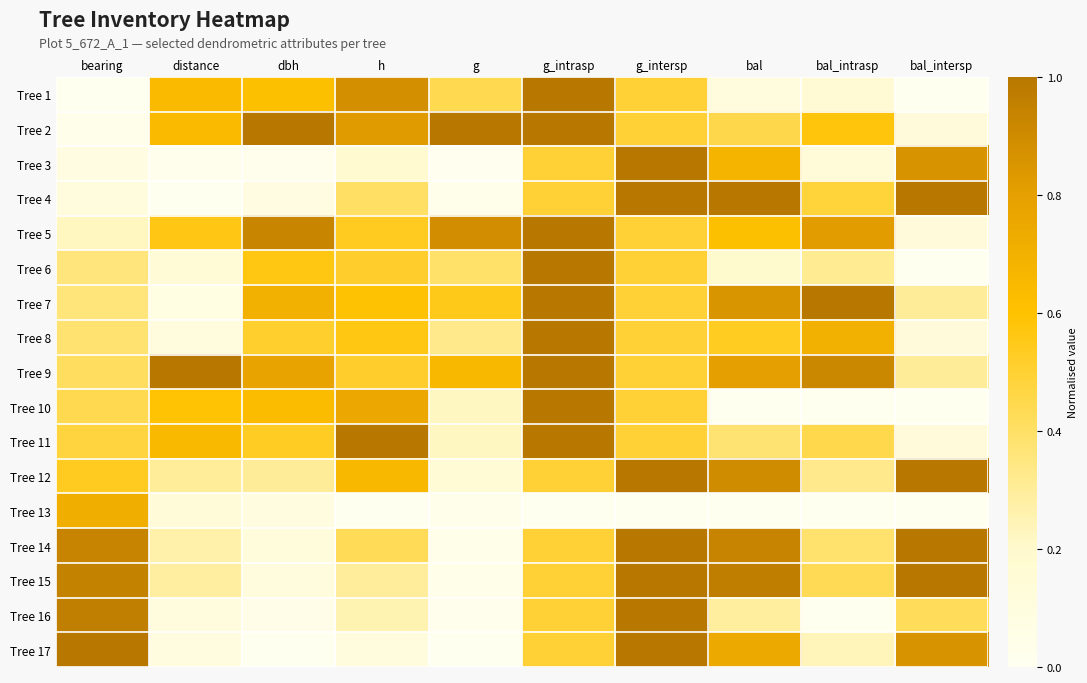

What is the total value across all series at bal_intrasp?

6.9